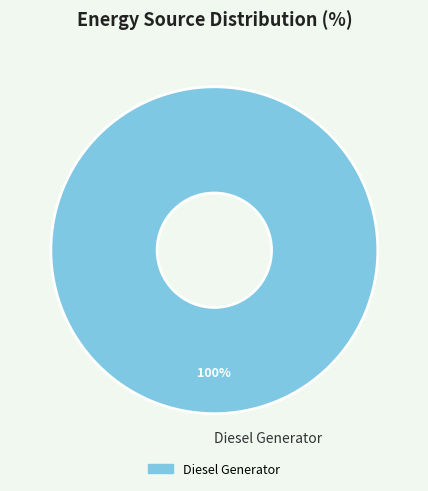

The Diesel Generator slice represents 100% of the pie. True or false?

True